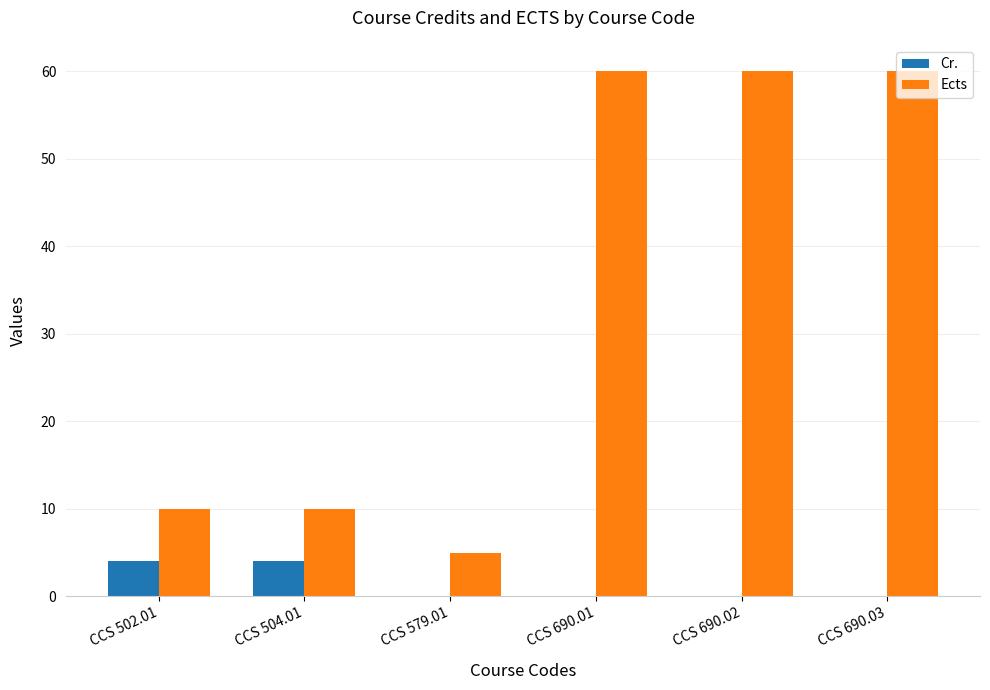

Is it true that Ects equals 1 at CCS 579.01?

False